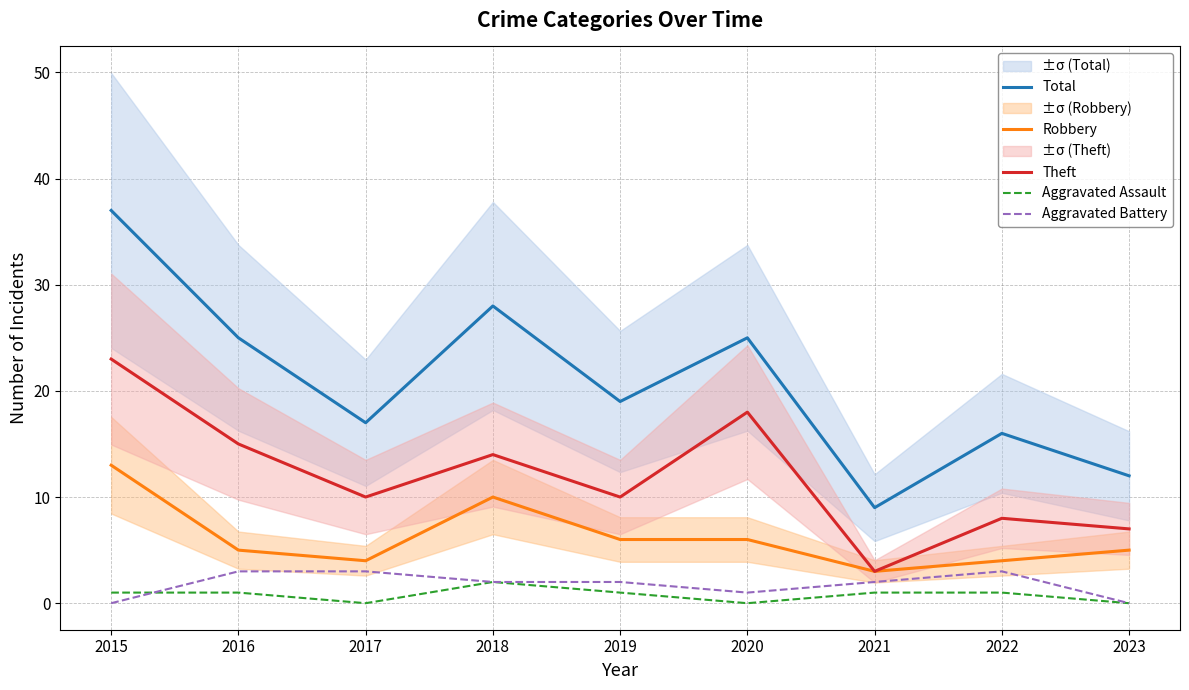

Reading left to right, what are all the values shown in this chart?

Total: 37	25	17	28	19	25	9	16	12
Robbery: 13	5	4	10	6	6	3	4	5
Theft: 23	15	10	14	10	18	3	8	7
Aggravated Assault: 1	1	0	2	1	0	1	1	0
Aggravated Battery: 0	3	3	2	2	1	2	3	0